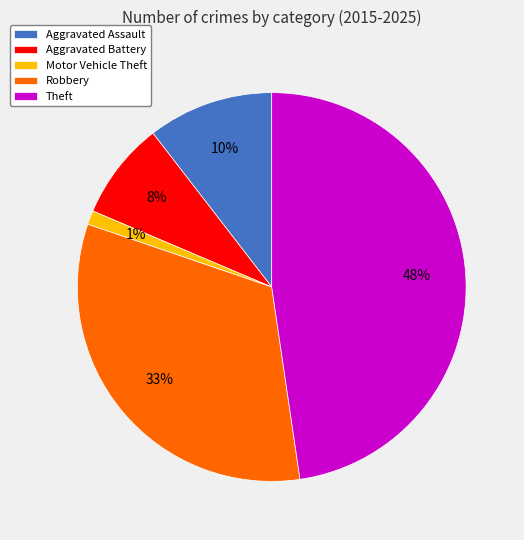

Does Theft represent more than half of the total?

No